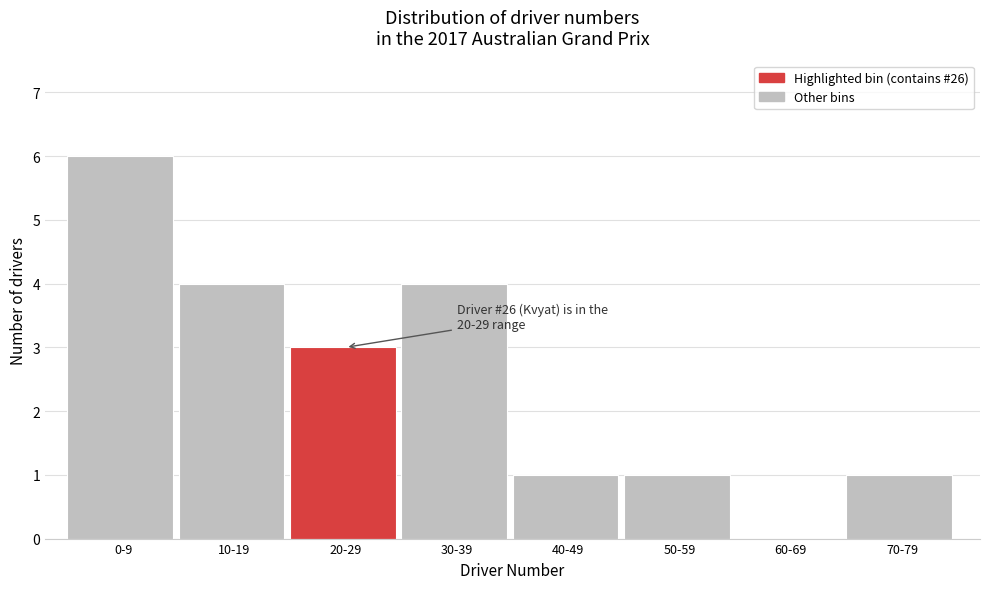

Reading left to right, transcribe all the data shown in this chart.

0-9=6	10-19=4	20-29=3	30-39=4	40-49=1	50-59=1	60-69=0	70-79=1